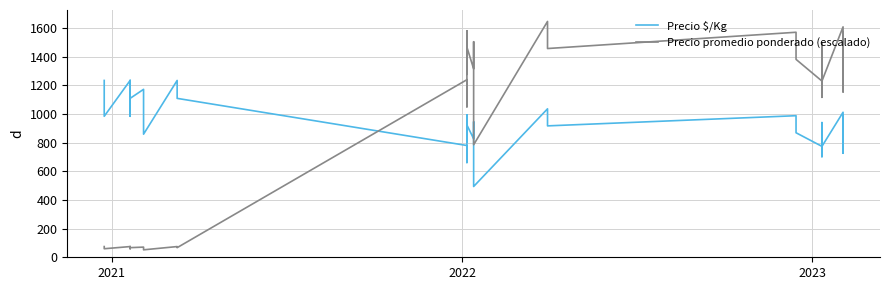

How many lines are shown in the chart?

2